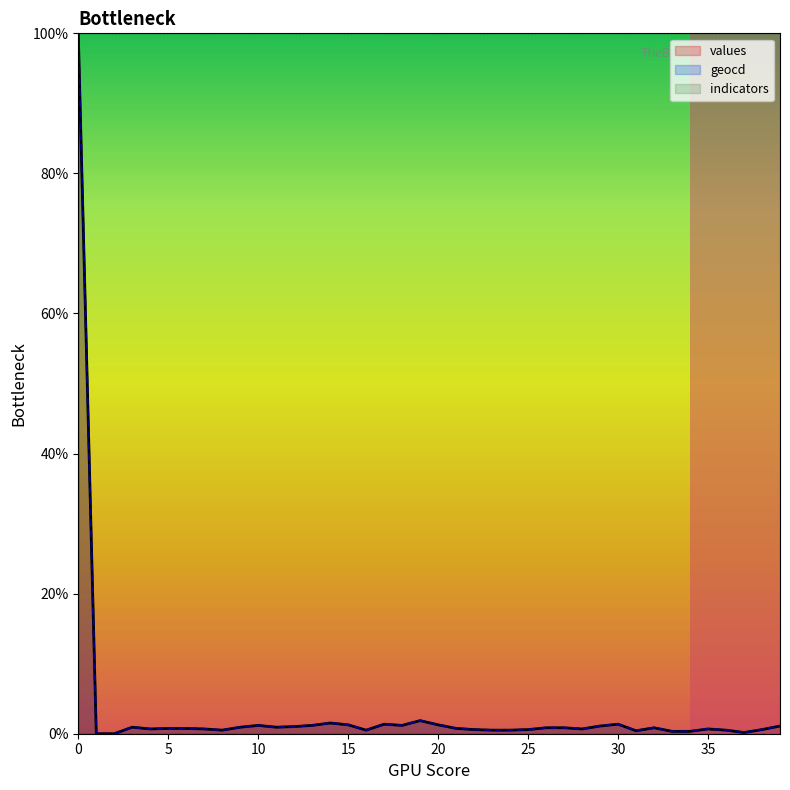

Which series has the largest range (max minus min)?

values